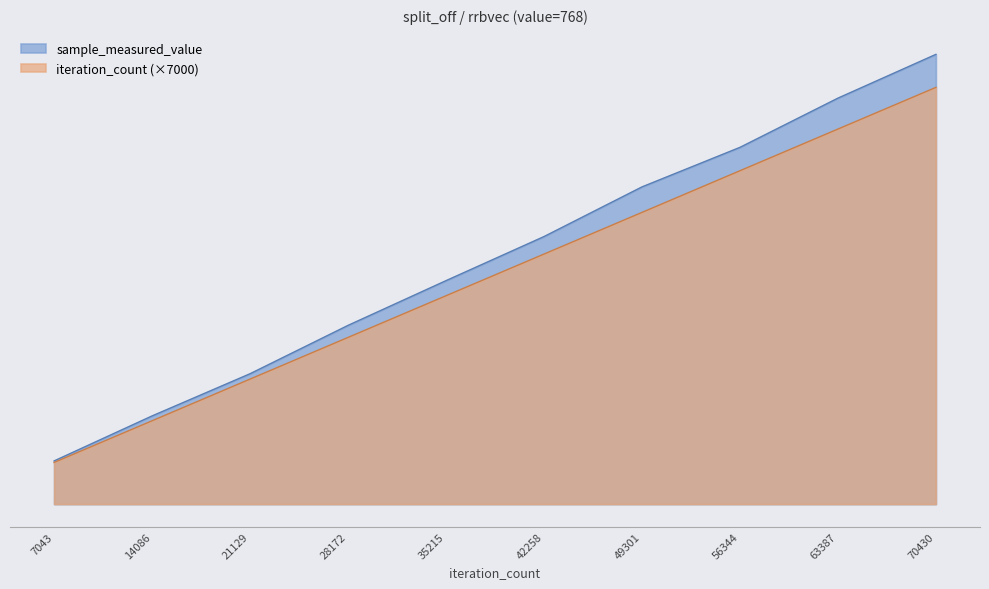

True or false: sample_measured_value and iteration_count cross at least once.

False